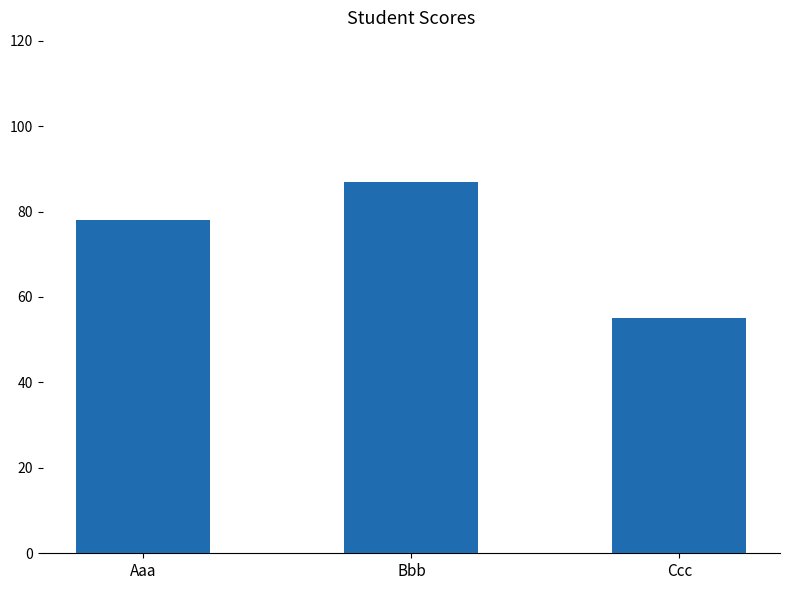

What is the approximate value at Aaa, to the nearest 10?

80